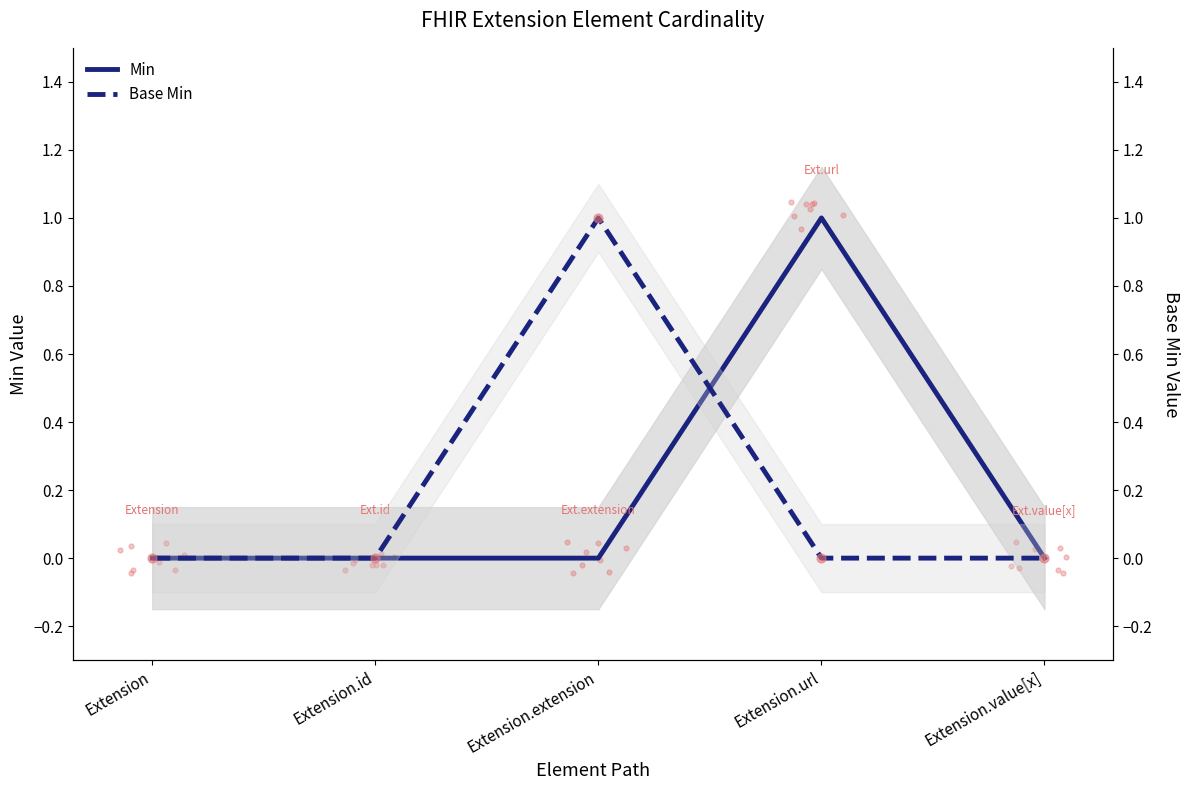

Which series contains the lowest Y value?

Min